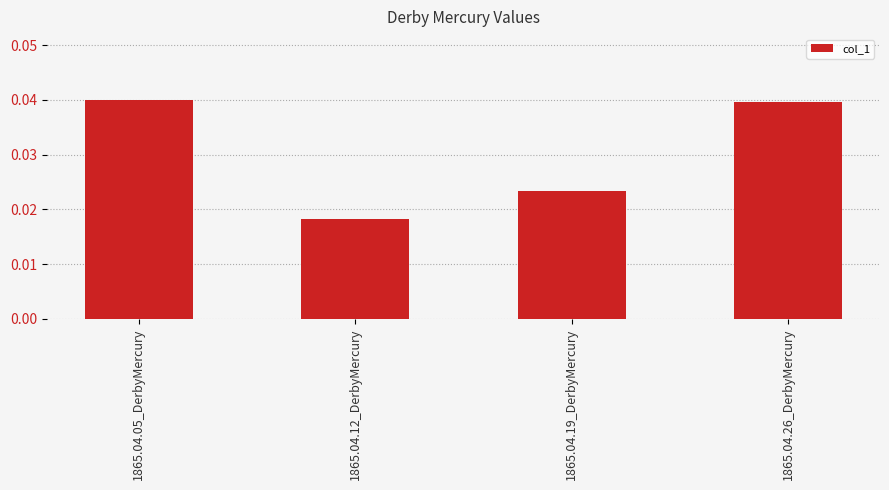

True or false: the data shows 0.1 at 1865.04.26_DerbyMercury.

False